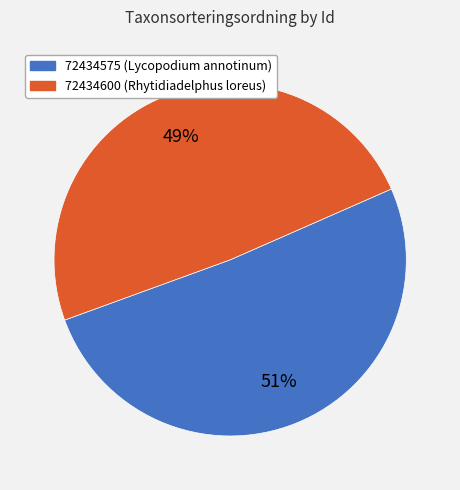

The 72434575 slice represents 57% of the pie. True or false?

False